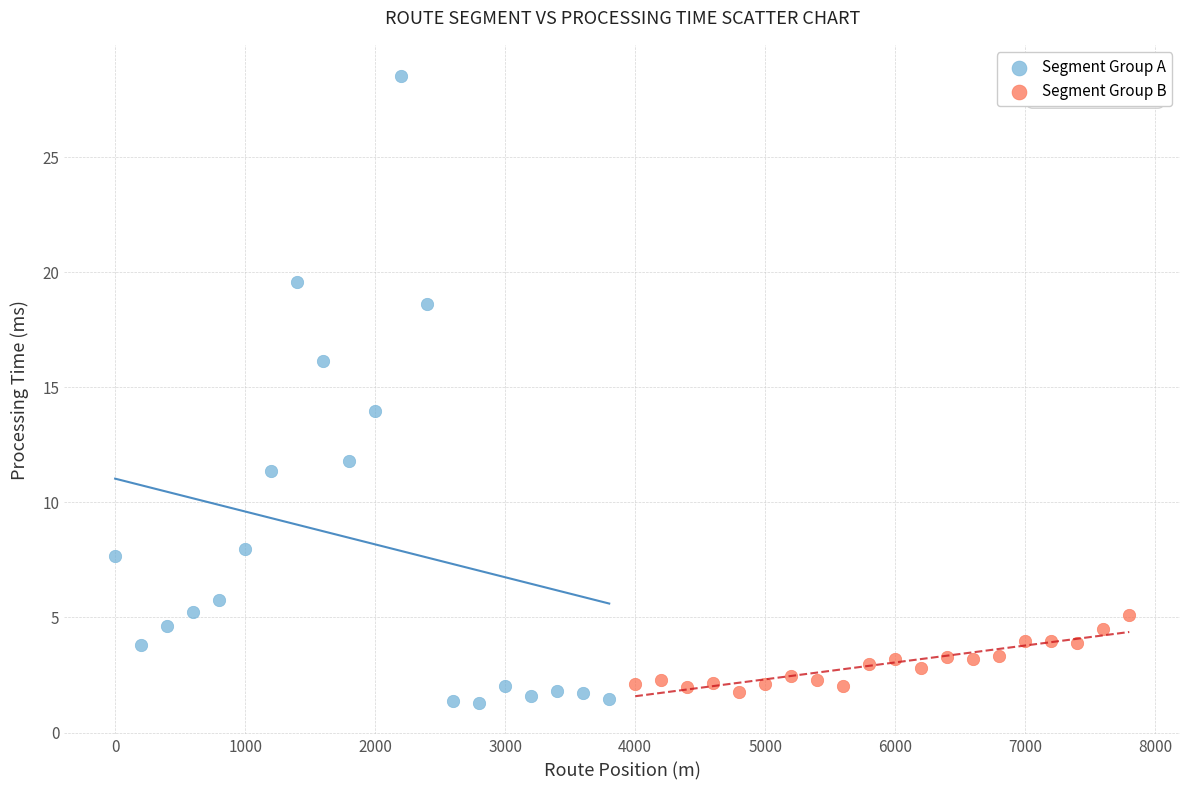

Which series has the largest Y range (max minus min)?

Segment Group A